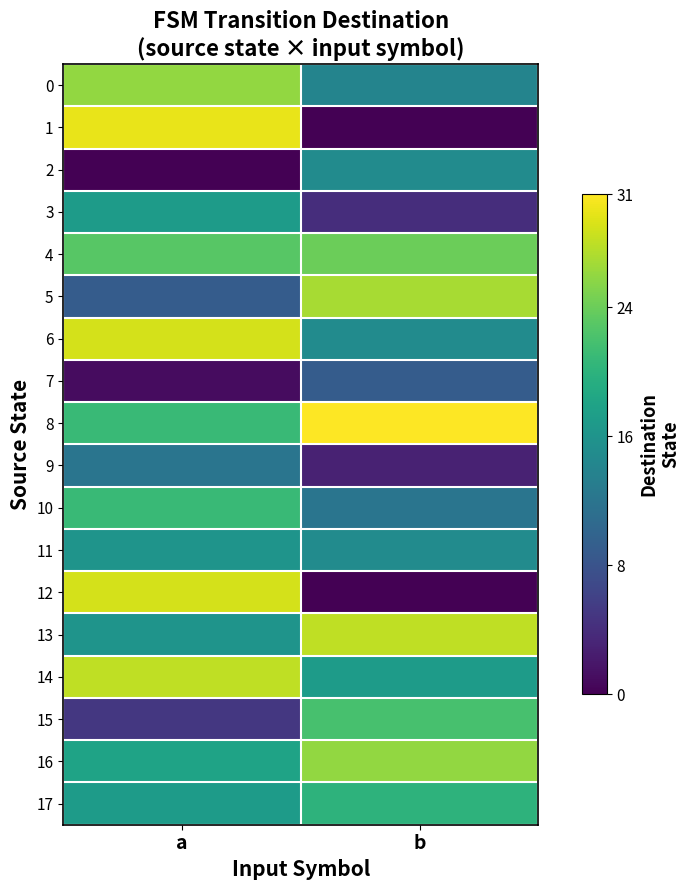

What is the total value across all series at a?

318